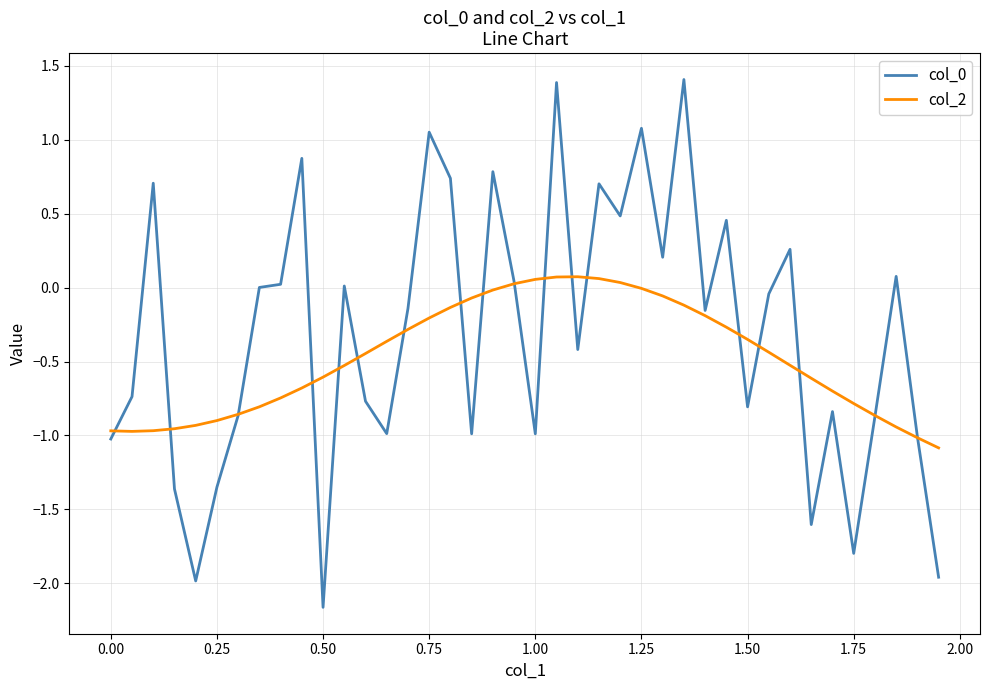

What is the lowest value of the col_2 series?

-1.1